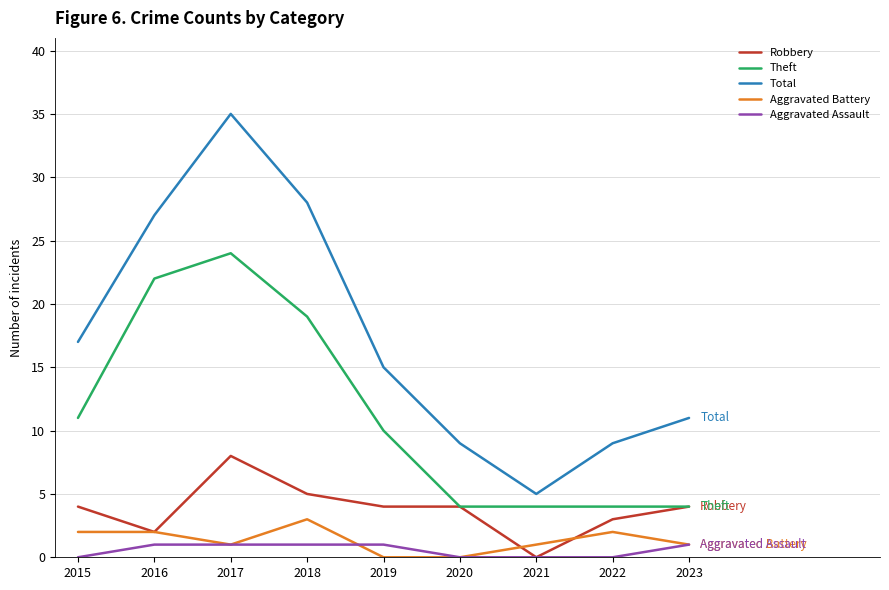

Is it true that Total equals 5 at 2021?

True